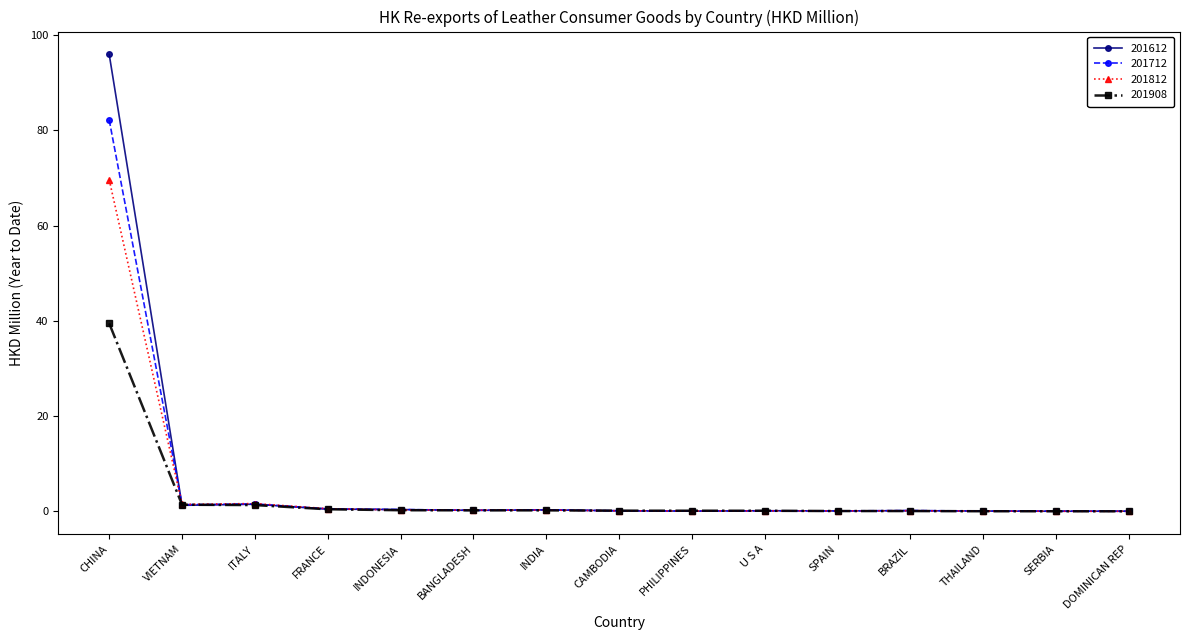

What is the maximum value for 201812?

69.6